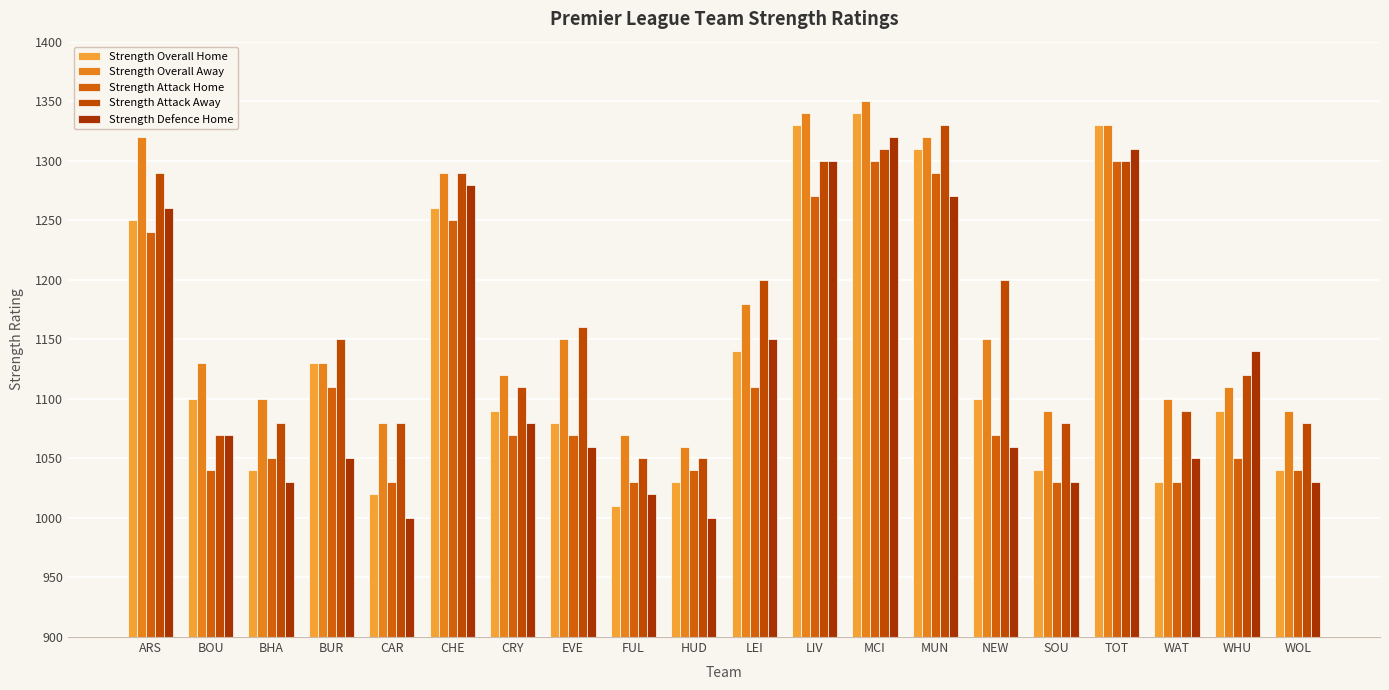

How many data points in Strength Overall Away are less than 1130?

9